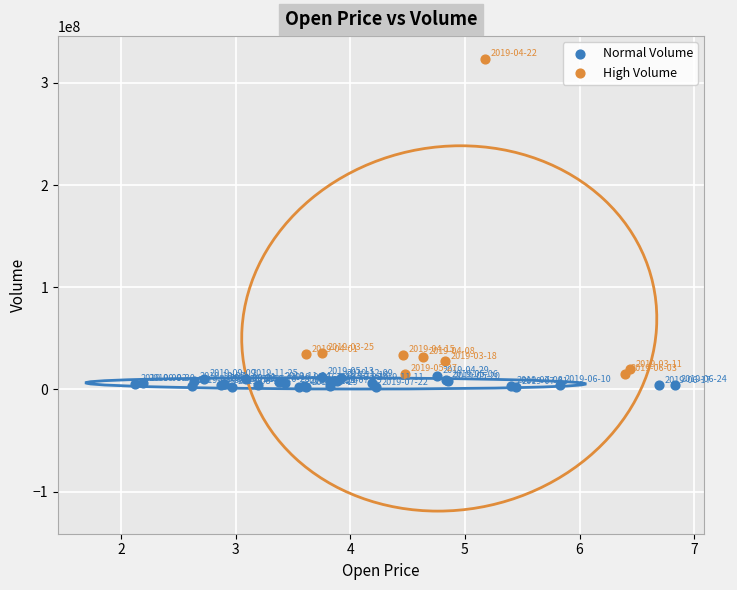

What are all the series names shown in the legend?

Normal Volume, High Volume